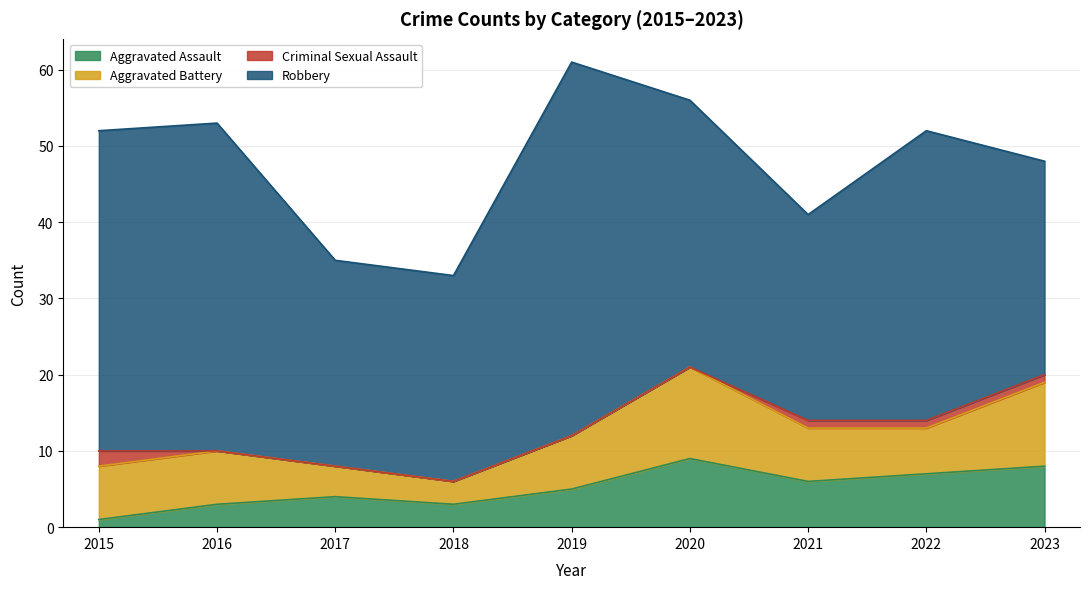

What is the value of the Aggravated Assault point at the 9th from the left?

8